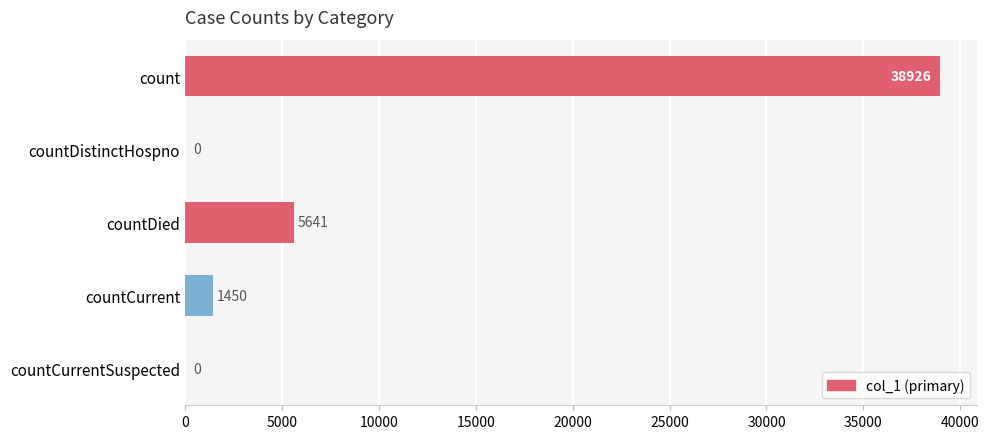

What is the greatest value displayed?

38926